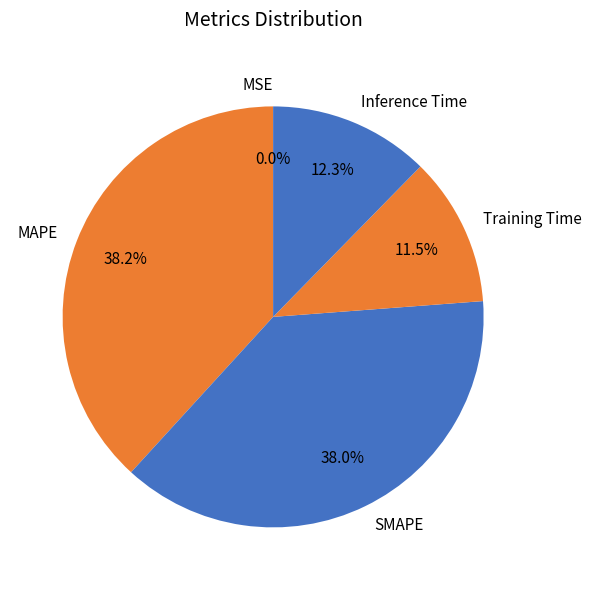

Is there any slice that represents more than half of the pie?

No